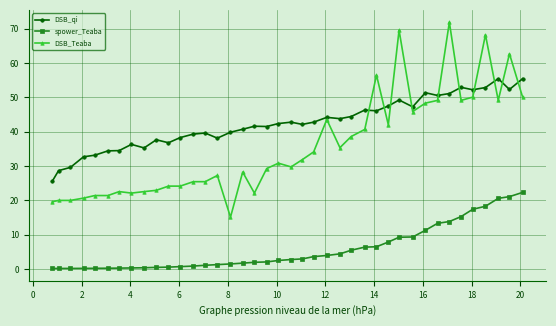

True or false: DSB_Teaba has more than 2 interior local peaks.

True